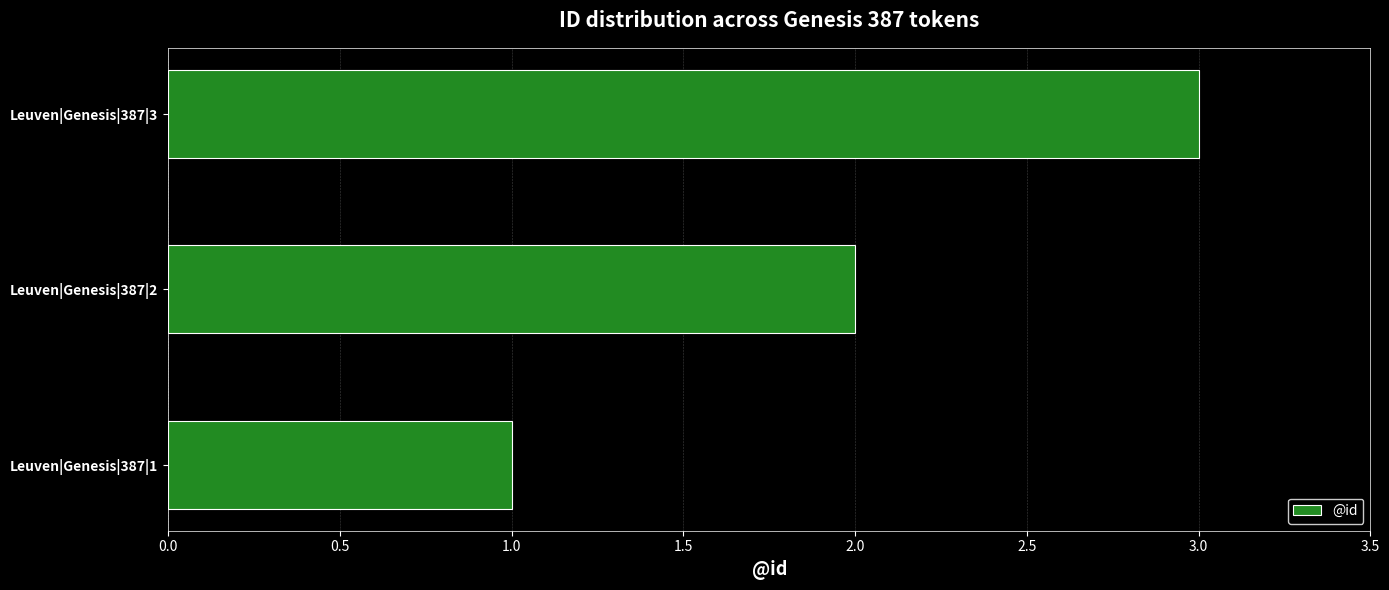

Between Leuven|Genesis|387|1 and Leuven|Genesis|387|3, which is larger?

Leuven|Genesis|387|3